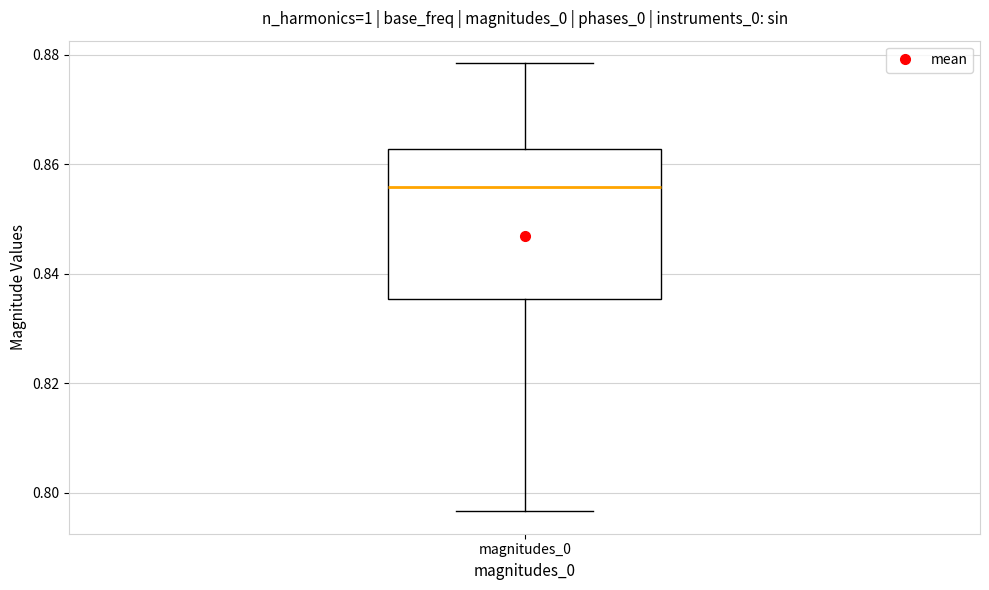

Where does the median line of the box for magnitudes_0 sit on the y-axis? The values are not printed on the chart, so give them approximately, as read against the axis.

0.856